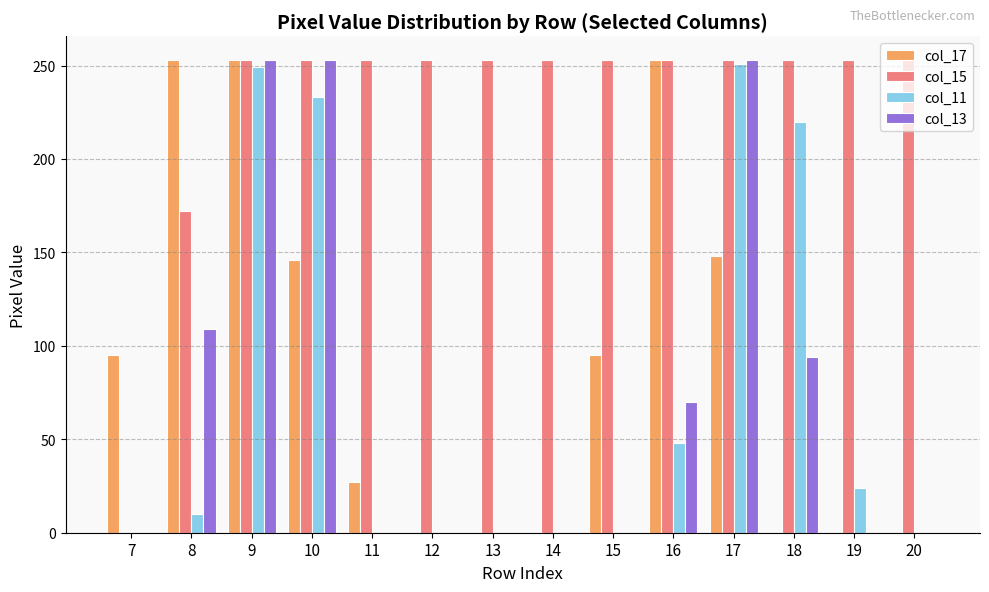

What are all the series names shown in the legend?

col_17, col_15, col_11, col_13